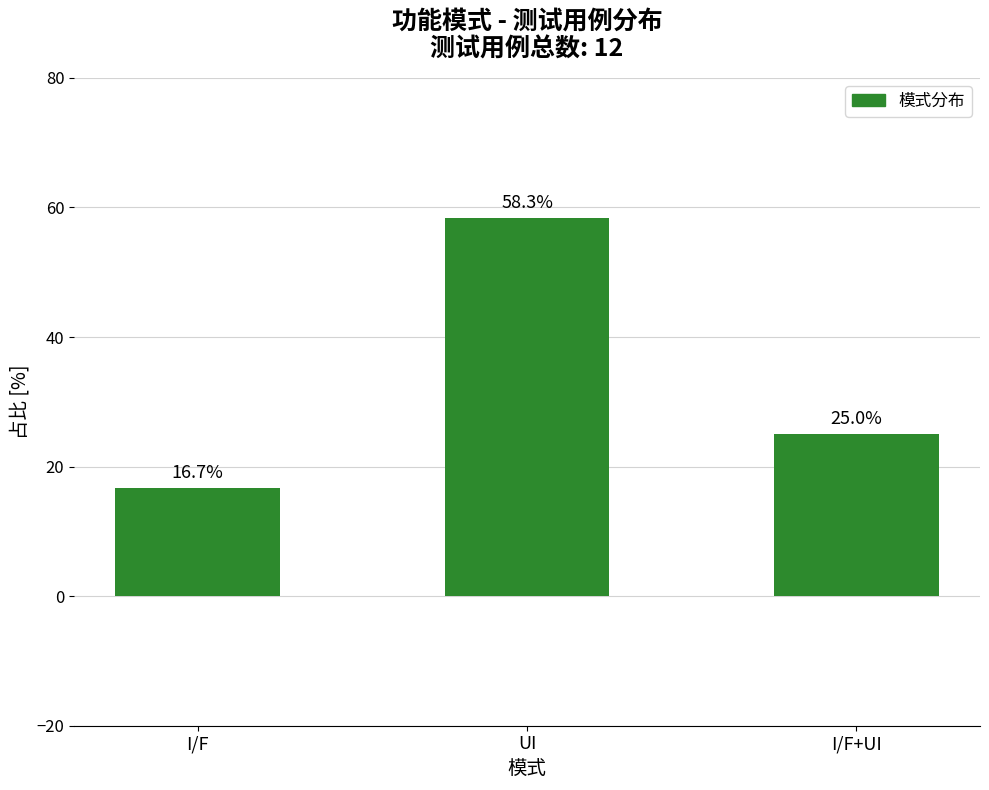

Approximately how many times larger is the value at I/F compared to UI?

0.3